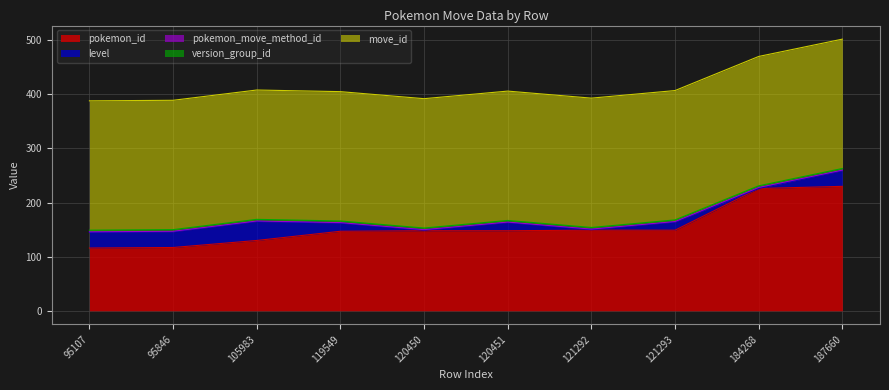

Reading left to right, transcribe all the data shown in this chart.

pokemon_id: 116	117	130	147	148	148	149	149	226	230
level: 29	29	35	15	1	15	1	15	0	29
pokemon_move_method_id: 1	1	1	1	1	1	1	1	2	1
version_group_id: 3	3	3	3	3	3	3	3	3	3
move_id: 239	239	239	239	239	239	239	239	239	239